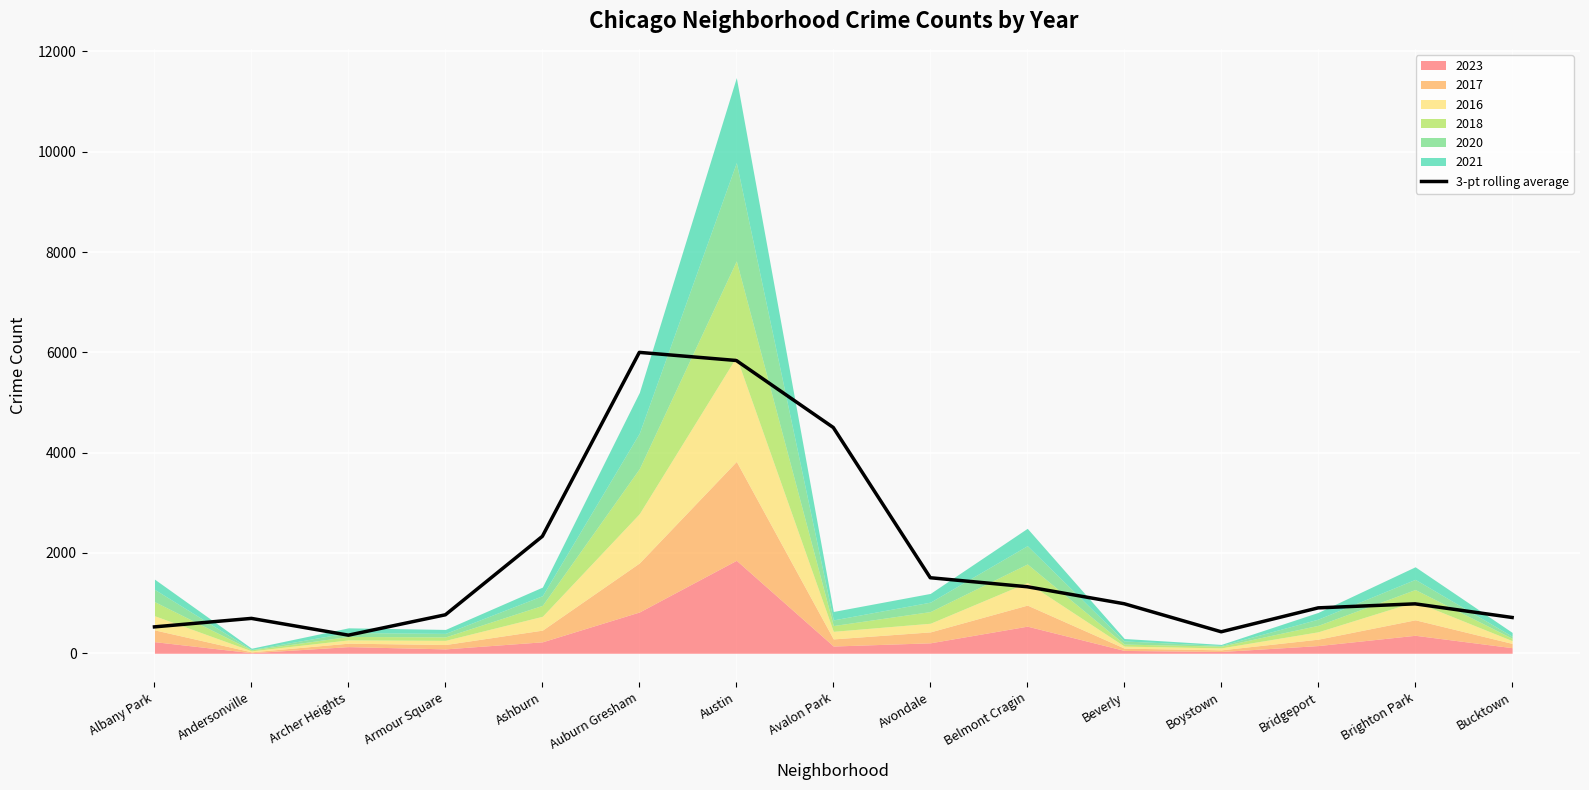

The 3-pt rolling average series shows 2080.9 at Austin. True or false?

False